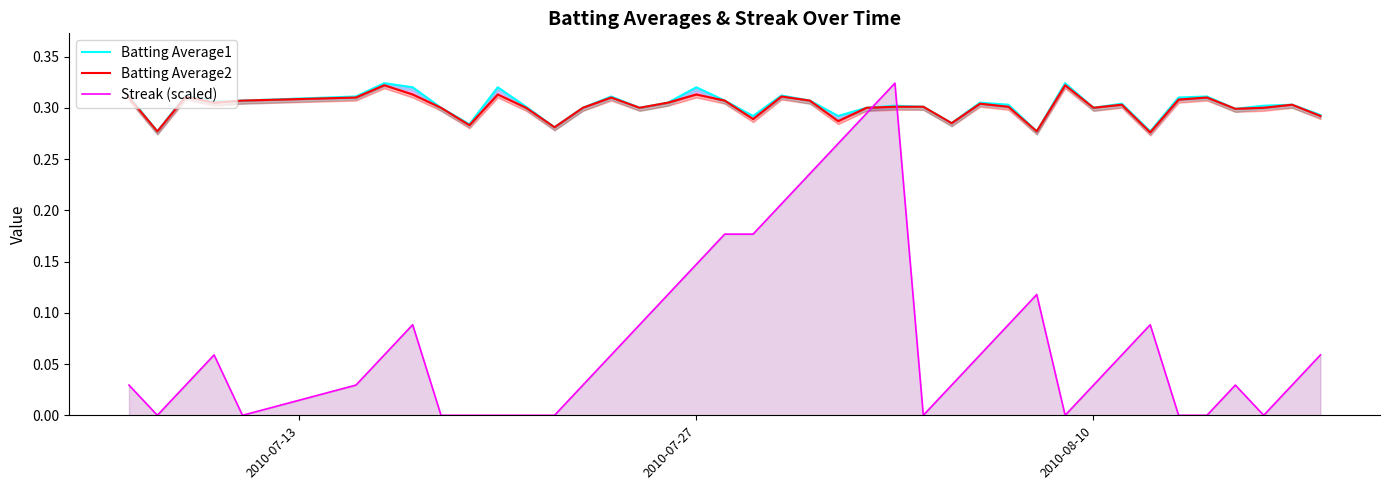

Does the chart display data point markers on the line(s)?

No